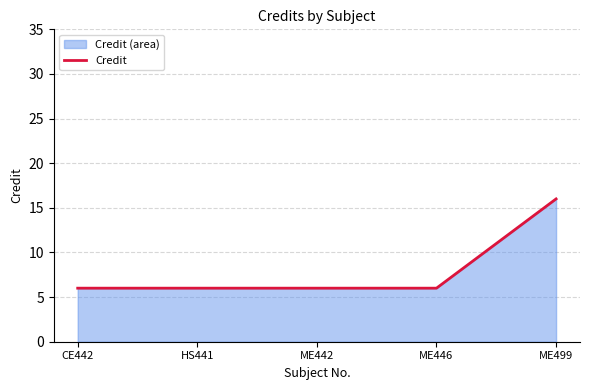

Read the value at CE442.

6